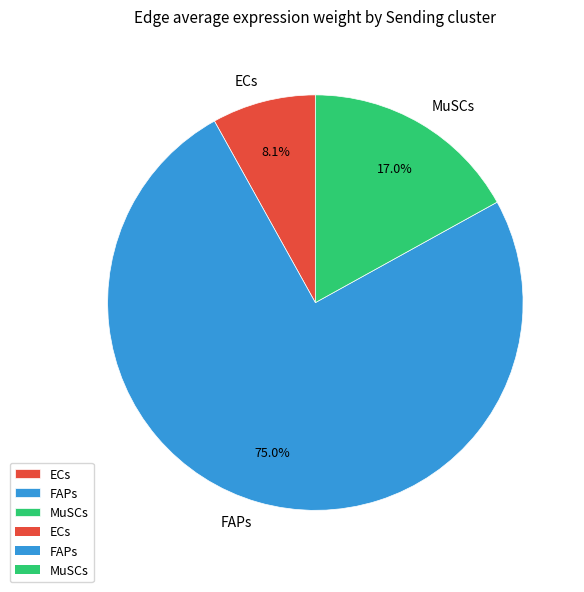

Does ECs represent more than half of the total?

No